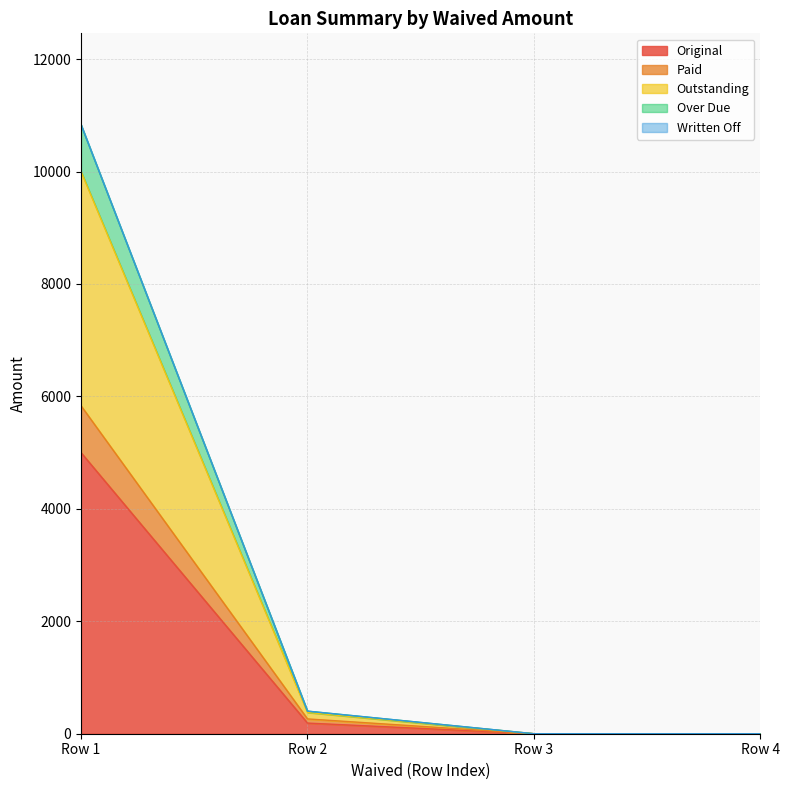

At which category is the sum across all series the highest?

Row 1